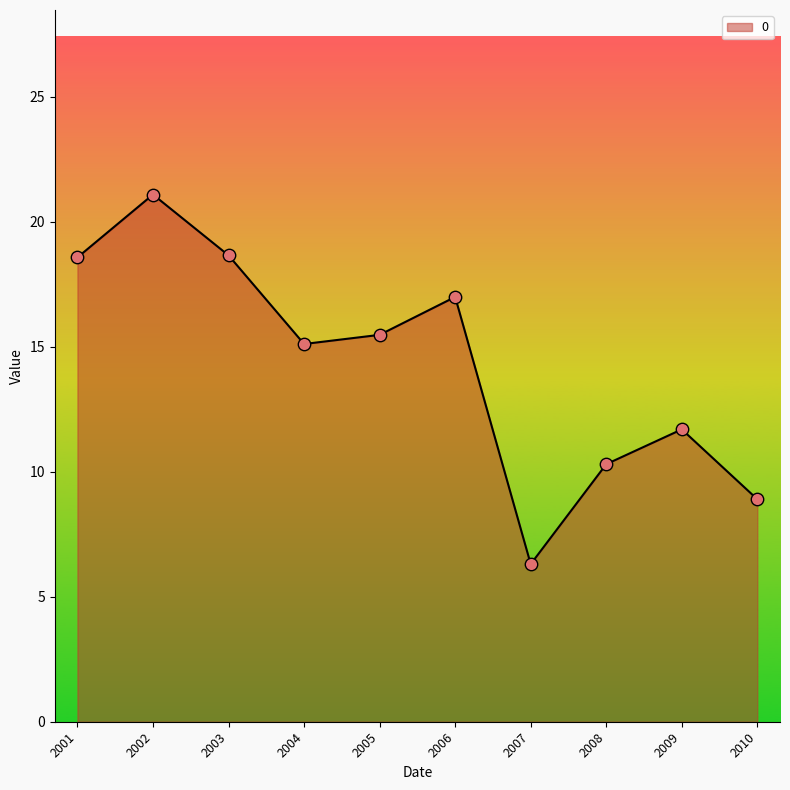

Approximately how many times larger is the value at 2010 compared to 2001?

0.5